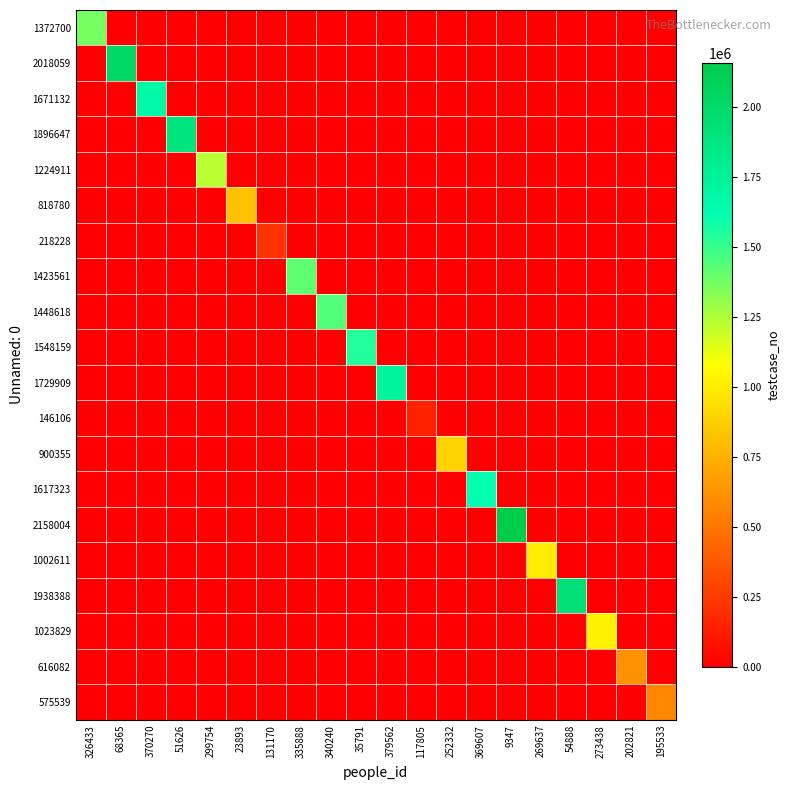

Reading left to right, list all the values displayed in this chart.

1372700: 326433=1372701	68365=0	370270=0	51626=0	299754=0	23893=0	131170=0	335888=0	340240=0	35791=0	379562=0	117805=0	252332=0	369607=0	9347=0	269637=0	54888=0	273438=0	202821=0	195533=0
2018059: 326433=0	68365=2018060	370270=0	51626=0	299754=0	23893=0	131170=0	335888=0	340240=0	35791=0	379562=0	117805=0	252332=0	369607=0	9347=0	269637=0	54888=0	273438=0	202821=0	195533=0
1671132: 326433=0	68365=0	370270=1671133	51626=0	299754=0	23893=0	131170=0	335888=0	340240=0	35791=0	379562=0	117805=0	252332=0	369607=0	9347=0	269637=0	54888=0	273438=0	202821=0	195533=0
1896647: 326433=0	68365=0	370270=0	51626=1896648	299754=0	23893=0	131170=0	335888=0	340240=0	35791=0	379562=0	117805=0	252332=0	369607=0	9347=0	269637=0	54888=0	273438=0	202821=0	195533=0
1224911: 326433=0	68365=0	370270=0	51626=0	299754=1224912	23893=0	131170=0	335888=0	340240=0	35791=0	379562=0	117805=0	252332=0	369607=0	9347=0	269637=0	54888=0	273438=0	202821=0	195533=0
818780: 326433=0	68365=0	370270=0	51626=0	299754=0	23893=818781	131170=0	335888=0	340240=0	35791=0	379562=0	117805=0	252332=0	369607=0	9347=0	269637=0	54888=0	273438=0	202821=0	195533=0
218228: 326433=0	68365=0	370270=0	51626=0	299754=0	23893=0	131170=218229	335888=0	340240=0	35791=0	379562=0	117805=0	252332=0	369607=0	9347=0	269637=0	54888=0	273438=0	202821=0	195533=0
1423561: 326433=0	68365=0	370270=0	51626=0	299754=0	23893=0	131170=0	335888=1423562	340240=0	35791=0	379562=0	117805=0	252332=0	369607=0	9347=0	269637=0	54888=0	273438=0	202821=0	195533=0
1448618: 326433=0	68365=0	370270=0	51626=0	299754=0	23893=0	131170=0	335888=0	340240=1448619	35791=0	379562=0	117805=0	252332=0	369607=0	9347=0	269637=0	54888=0	273438=0	202821=0	195533=0
1548159: 326433=0	68365=0	370270=0	51626=0	299754=0	23893=0	131170=0	335888=0	340240=0	35791=1548160	379562=0	117805=0	252332=0	369607=0	9347=0	269637=0	54888=0	273438=0	202821=0	195533=0
1729909: 326433=0	68365=0	370270=0	51626=0	299754=0	23893=0	131170=0	335888=0	340240=0	35791=0	379562=1729910	117805=0	252332=0	369607=0	9347=0	269637=0	54888=0	273438=0	202821=0	195533=0
146106: 326433=0	68365=0	370270=0	51626=0	299754=0	23893=0	131170=0	335888=0	340240=0	35791=0	379562=0	117805=146107	252332=0	369607=0	9347=0	269637=0	54888=0	273438=0	202821=0	195533=0
900355: 326433=0	68365=0	370270=0	51626=0	299754=0	23893=0	131170=0	335888=0	340240=0	35791=0	379562=0	117805=0	252332=900356	369607=0	9347=0	269637=0	54888=0	273438=0	202821=0	195533=0
1617323: 326433=0	68365=0	370270=0	51626=0	299754=0	23893=0	131170=0	335888=0	340240=0	35791=0	379562=0	117805=0	252332=0	369607=1617324	9347=0	269637=0	54888=0	273438=0	202821=0	195533=0
2158004: 326433=0	68365=0	370270=0	51626=0	299754=0	23893=0	131170=0	335888=0	340240=0	35791=0	379562=0	117805=0	252332=0	369607=0	9347=2158005	269637=0	54888=0	273438=0	202821=0	195533=0
1002611: 326433=0	68365=0	370270=0	51626=0	299754=0	23893=0	131170=0	335888=0	340240=0	35791=0	379562=0	117805=0	252332=0	369607=0	9347=0	269637=1002612	54888=0	273438=0	202821=0	195533=0
1938388: 326433=0	68365=0	370270=0	51626=0	299754=0	23893=0	131170=0	335888=0	340240=0	35791=0	379562=0	117805=0	252332=0	369607=0	9347=0	269637=0	54888=1938389	273438=0	202821=0	195533=0
1023829: 326433=0	68365=0	370270=0	51626=0	299754=0	23893=0	131170=0	335888=0	340240=0	35791=0	379562=0	117805=0	252332=0	369607=0	9347=0	269637=0	54888=0	273438=1023830	202821=0	195533=0
616082: 326433=0	68365=0	370270=0	51626=0	299754=0	23893=0	131170=0	335888=0	340240=0	35791=0	379562=0	117805=0	252332=0	369607=0	9347=0	269637=0	54888=0	273438=0	202821=616083	195533=0
575539: 326433=0	68365=0	370270=0	51626=0	299754=0	23893=0	131170=0	335888=0	340240=0	35791=0	379562=0	117805=0	252332=0	369607=0	9347=0	269637=0	54888=0	273438=0	202821=0	195533=575540